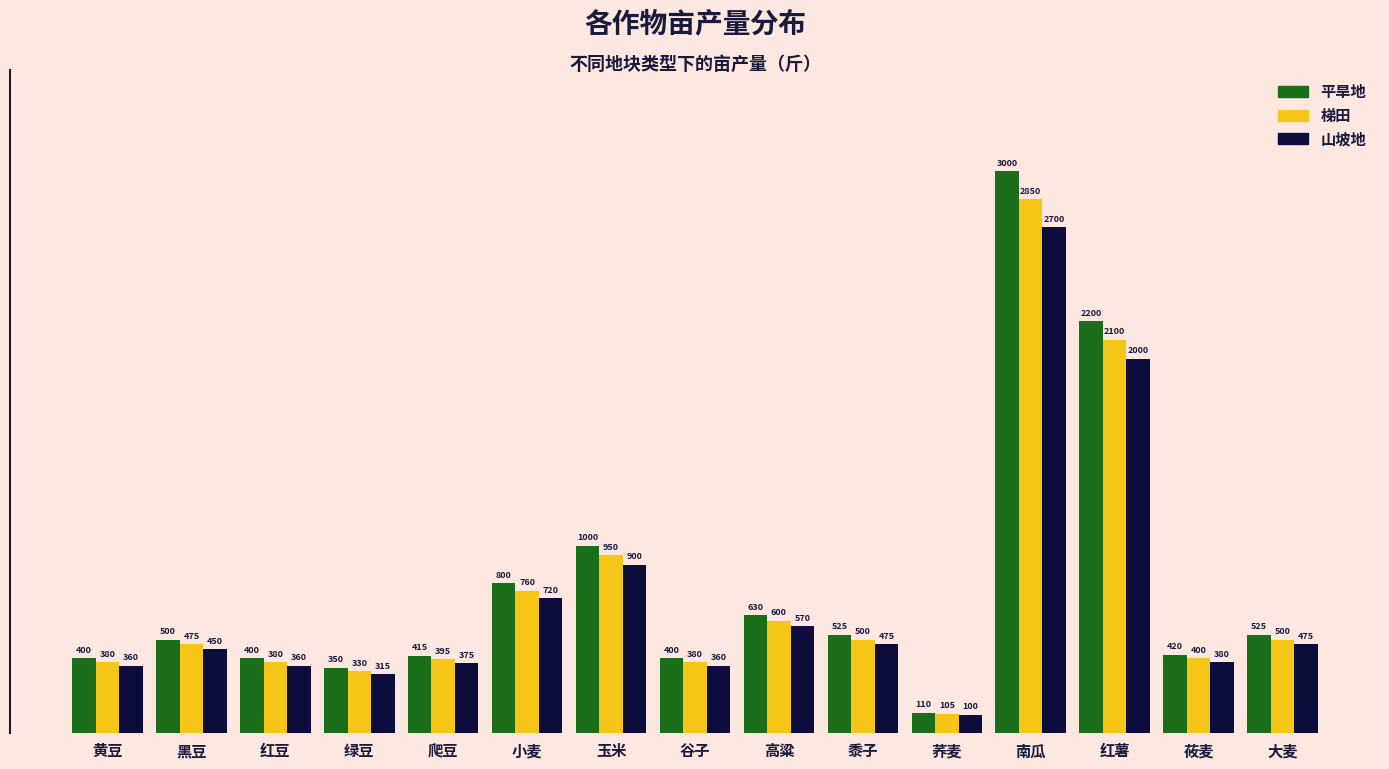

What is the smallest value displayed?

100